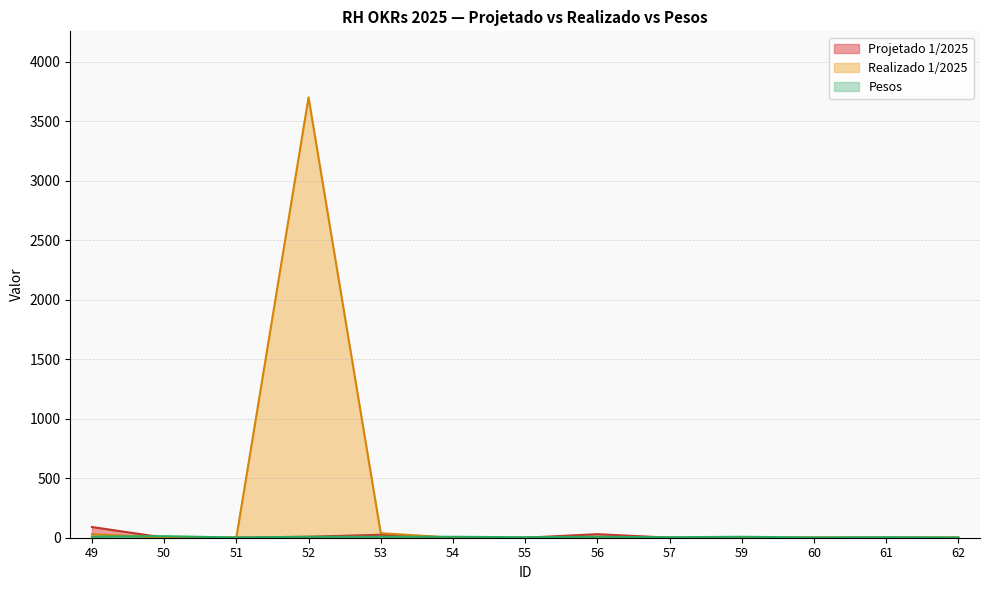

True or false: Projetado 1/2025 has more than 0 interior local peaks.

True